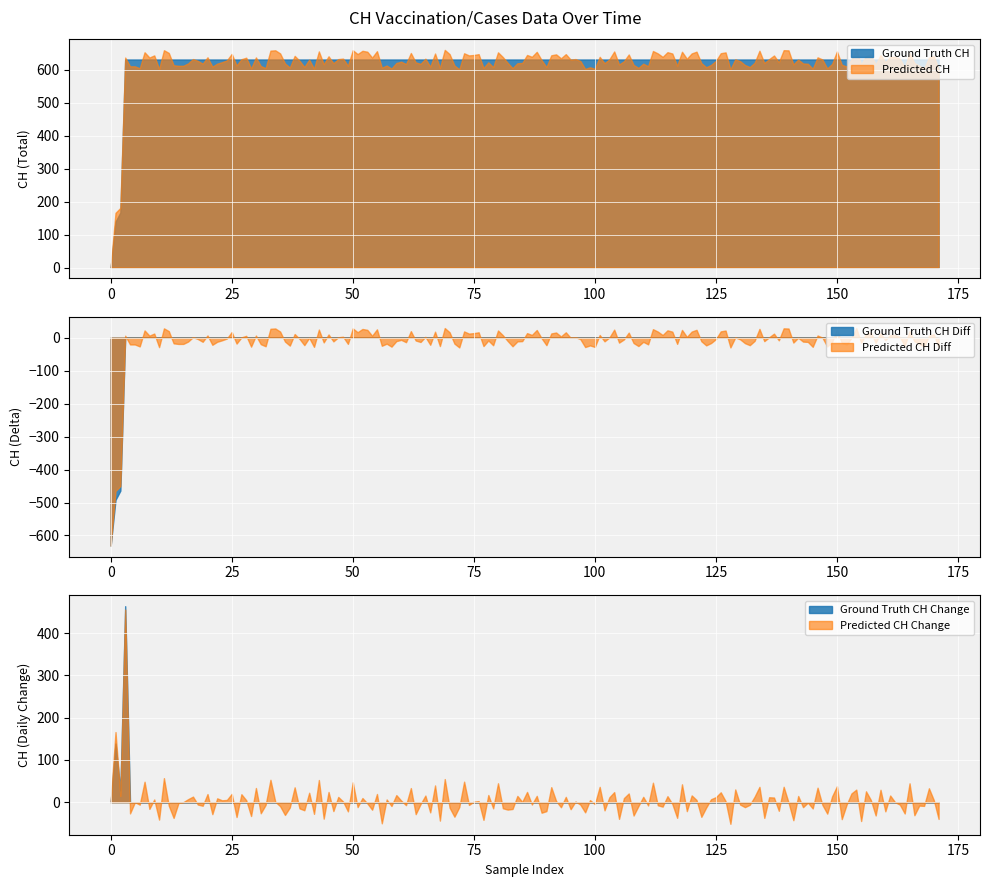

What is the maximum value for Predicted CH?

660.2